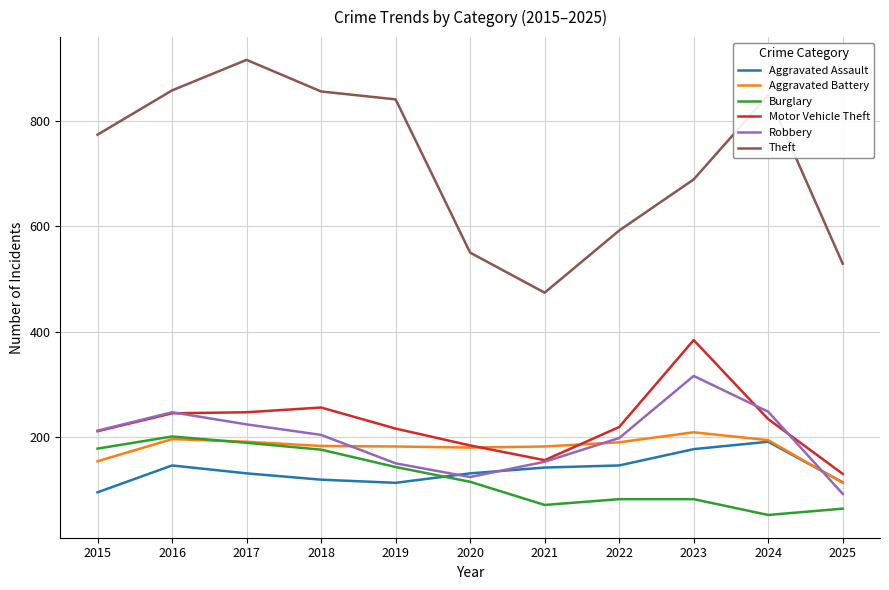

True or false: Theft and Aggravated Assault intersect in this chart.

False